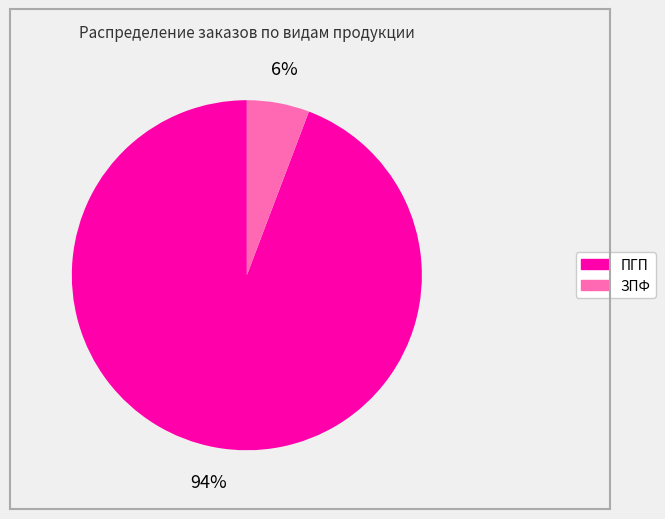

How many segments does this pie chart have?

2